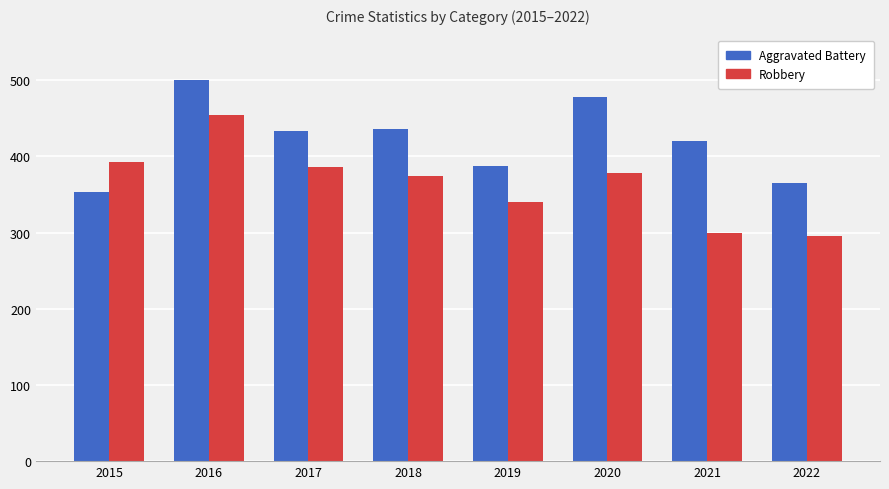

How many groups of bars are there?

8